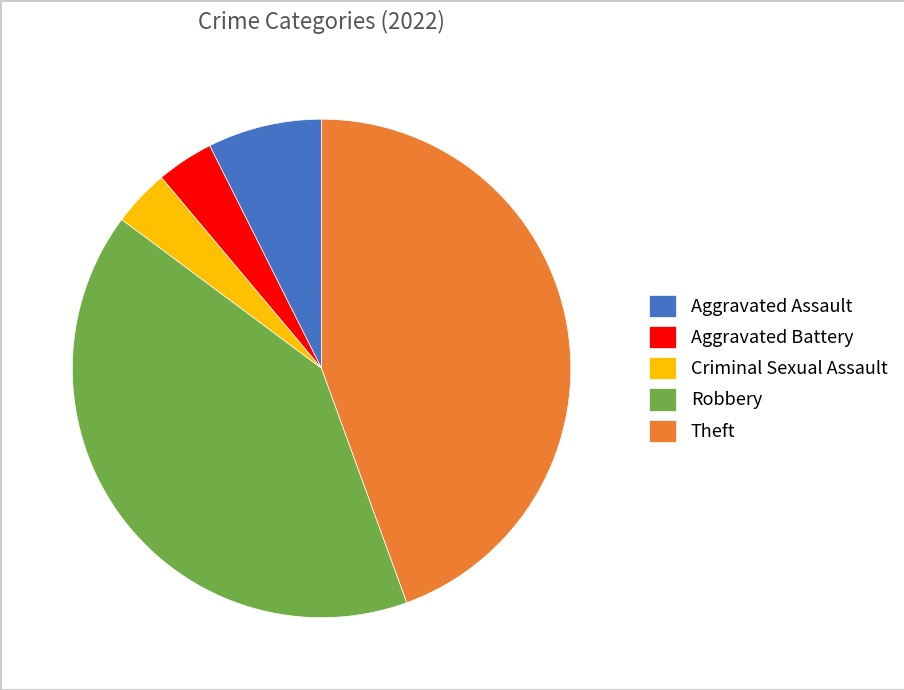

What is the largest slice in the pie chart?

Theft